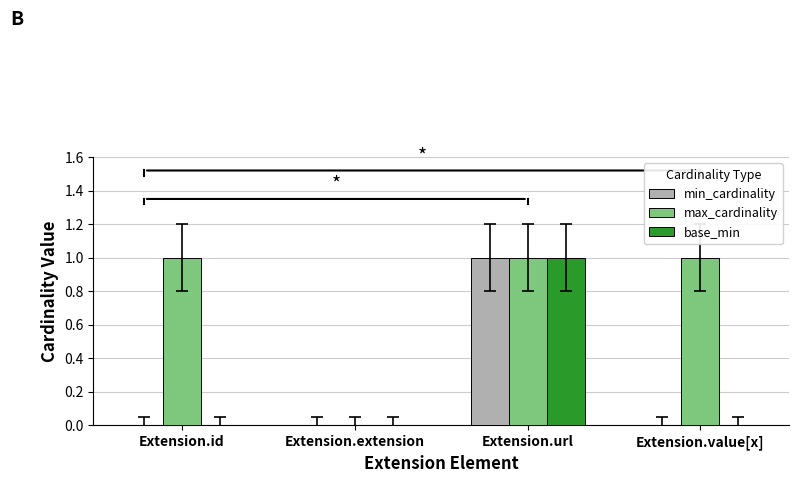

Which series has the largest total across all categories?

max_cardinality